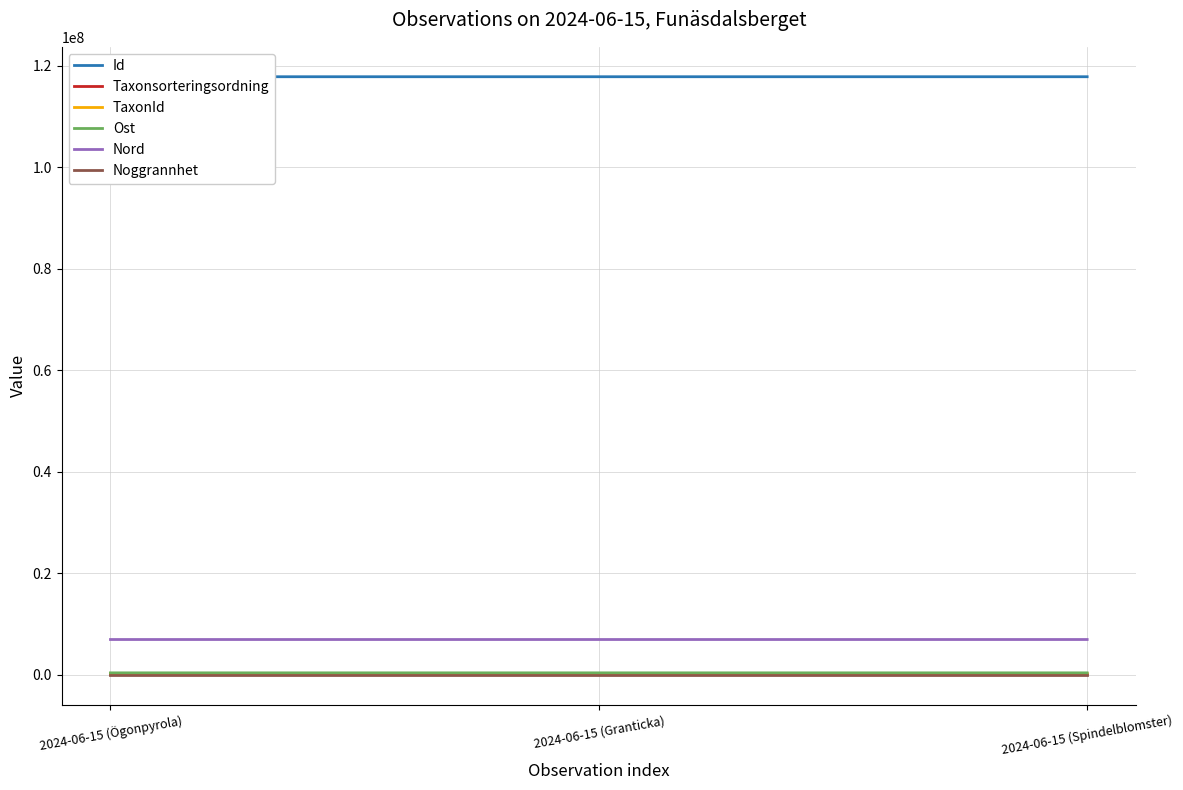

Which series has the largest total across all categories?

Id